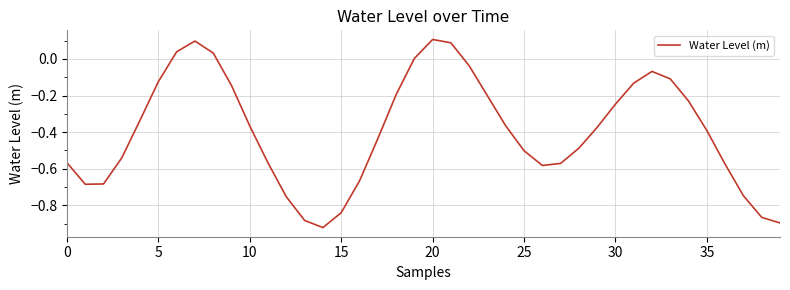

What is the difference between the maximum and minimum values?

1.0